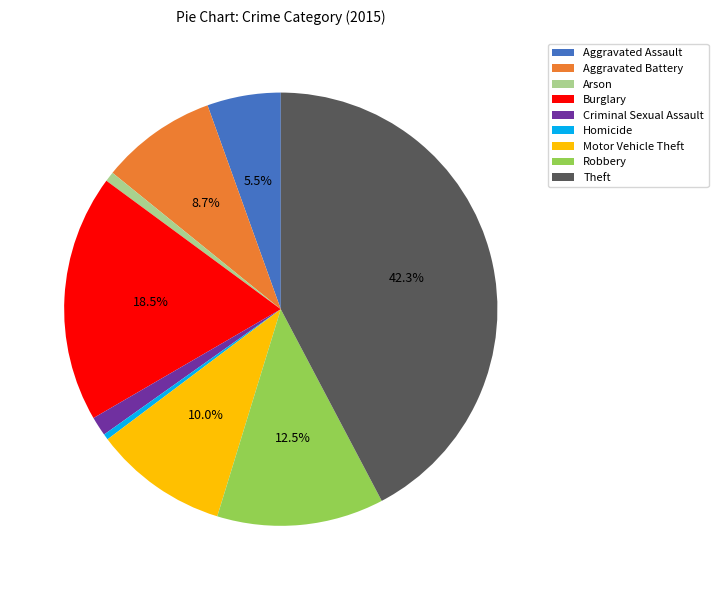

To the nearest percent, what is the difference between the Theft and Motor Vehicle Theft slice percentages?

32%